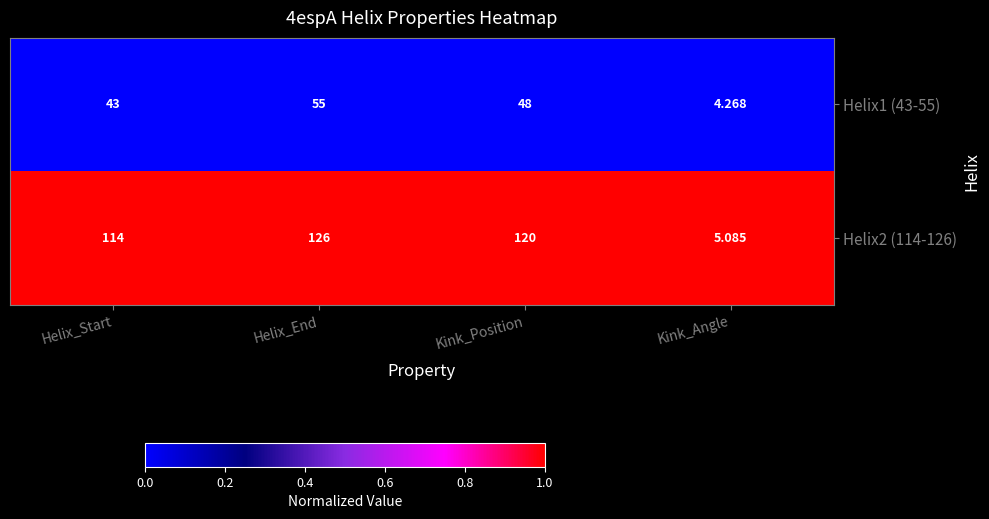

At Kink_Angle, list the series in order from largest to smallest.

Helix2 (114-126), Helix1 (43-55)